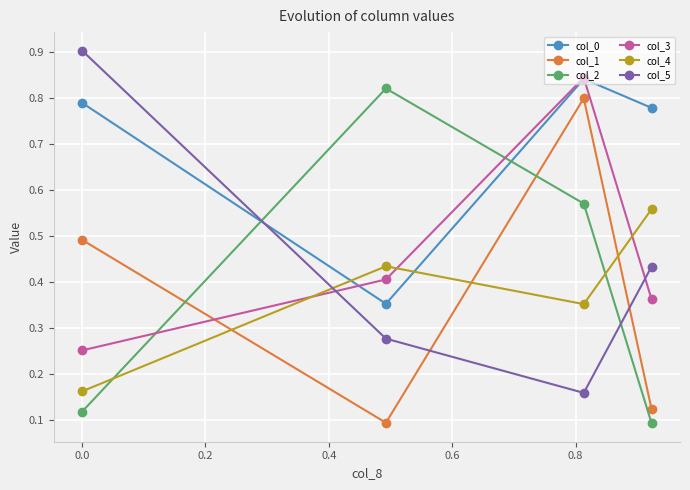

True or false: col_0 has more than 1 points higher than both neighbors.

False